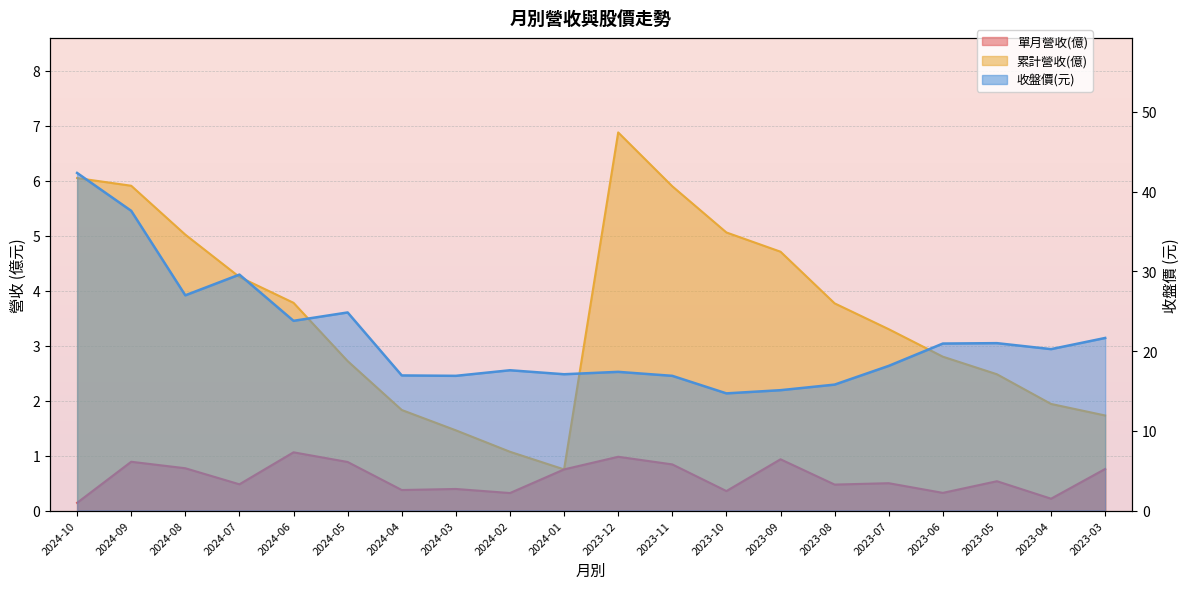

In 收盤價, how many points are lower than both neighbors (excluding endpoints)?

6